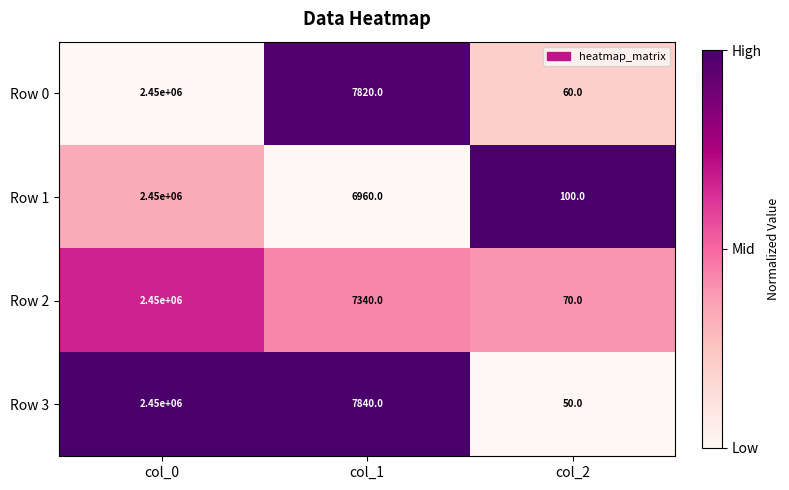

What is the average value of the Row 2 series?

819137